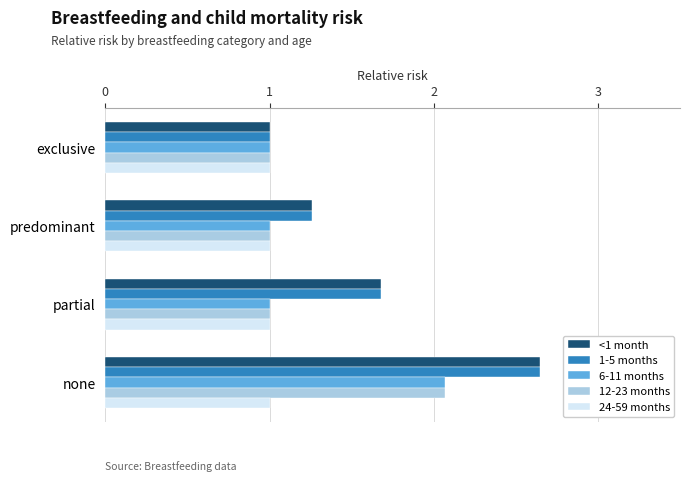

How many <1 month values are between 1 and 2?

3